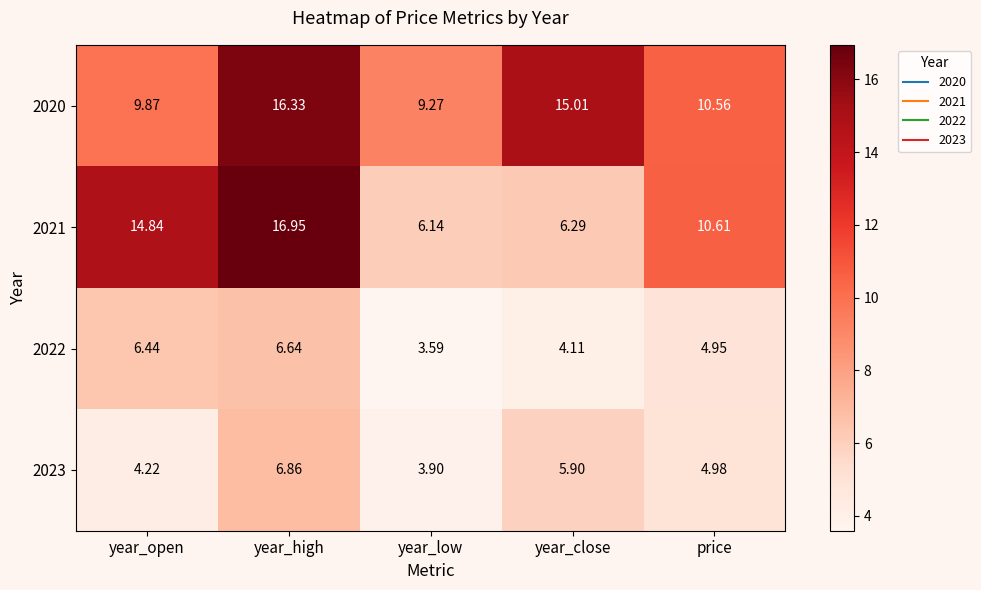

Rank the categories by 2022 value from highest to lowest.

year_high, year_open, price, year_close, year_low